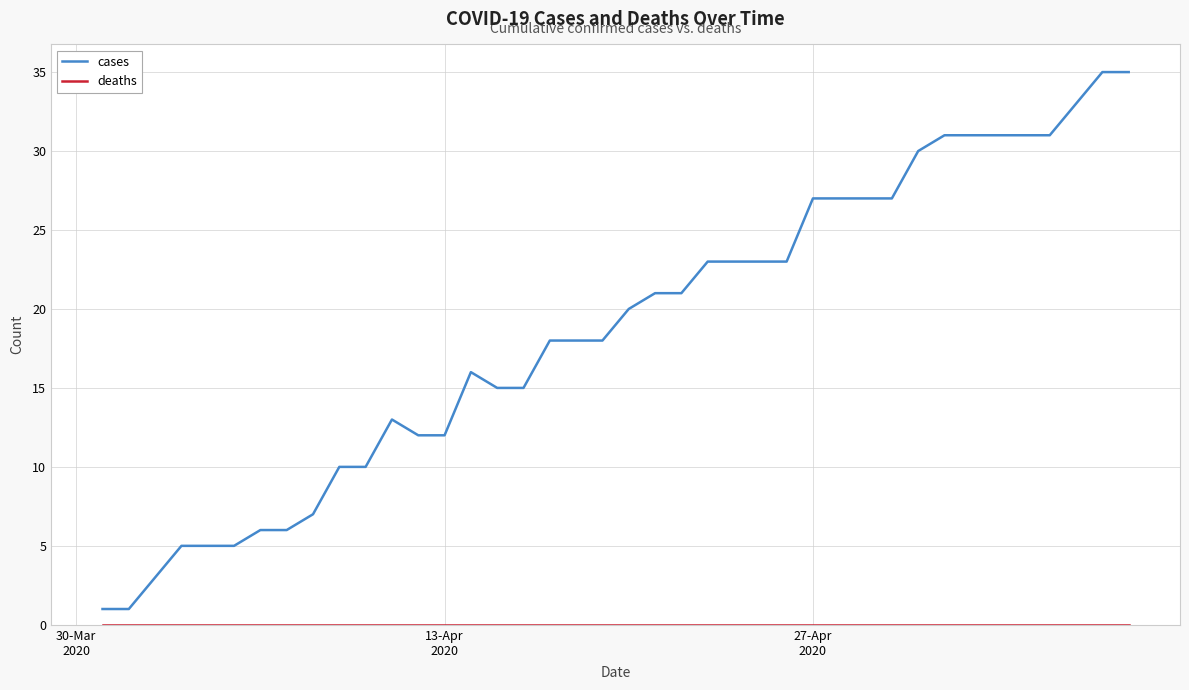

What is the difference between the maximum and minimum values in the cases series?

34